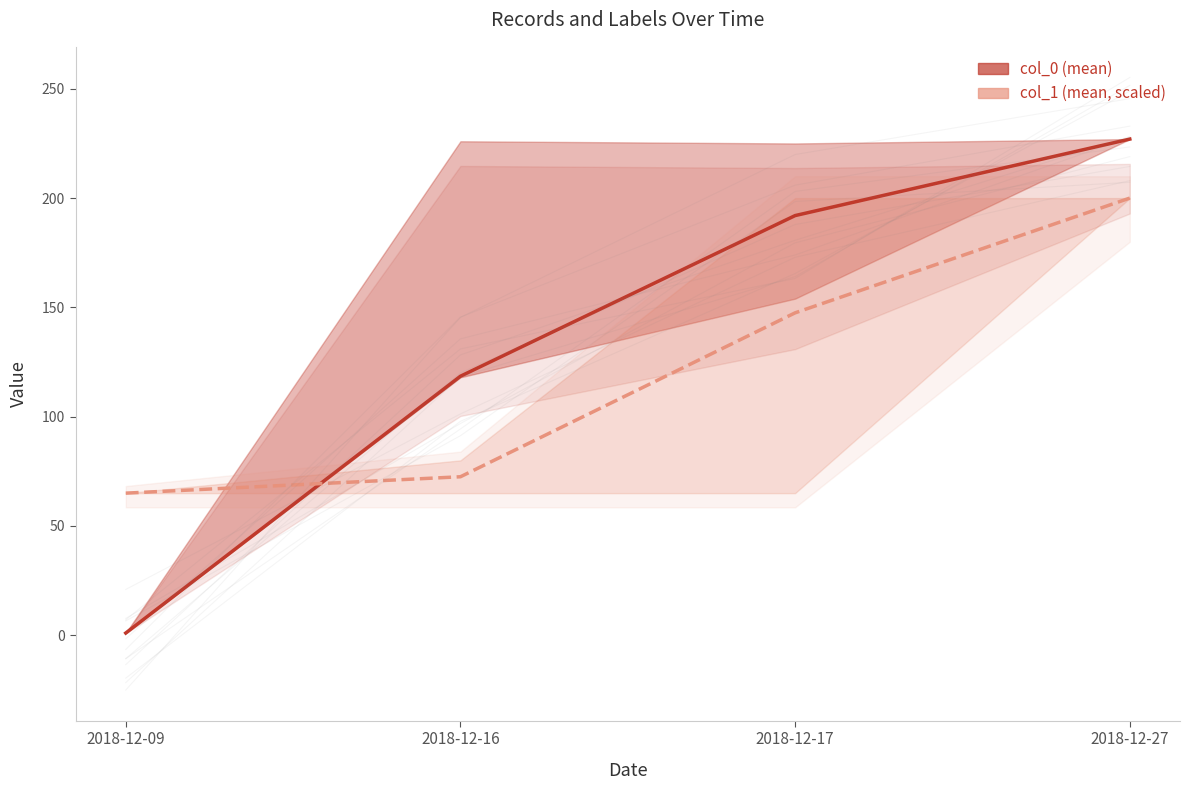

The col_1 (mean, scaled) series shows 289.3 at 2018-12-27. True or false?

False